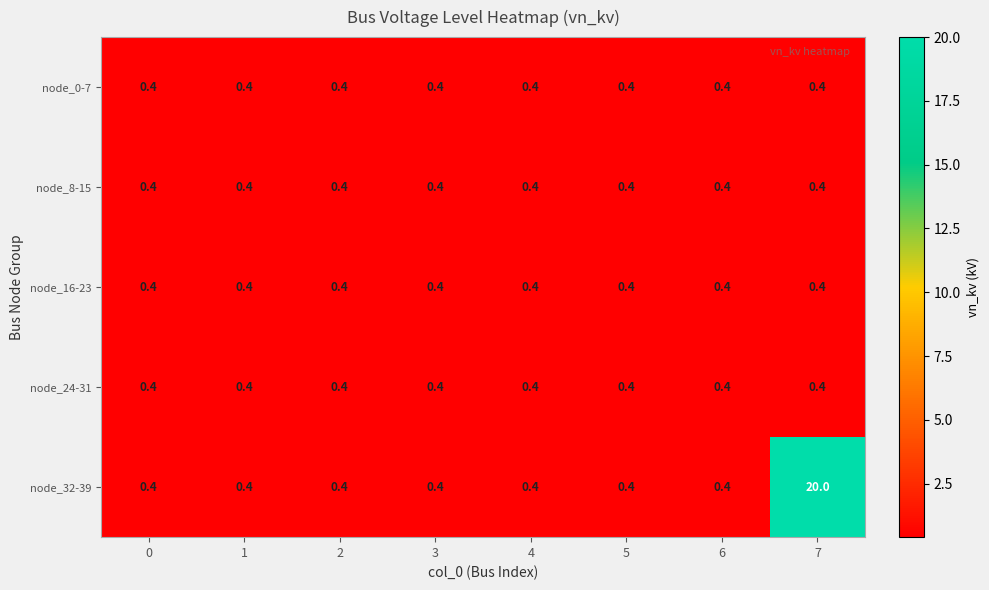

Which series has the widest spread of values?

node_32-39